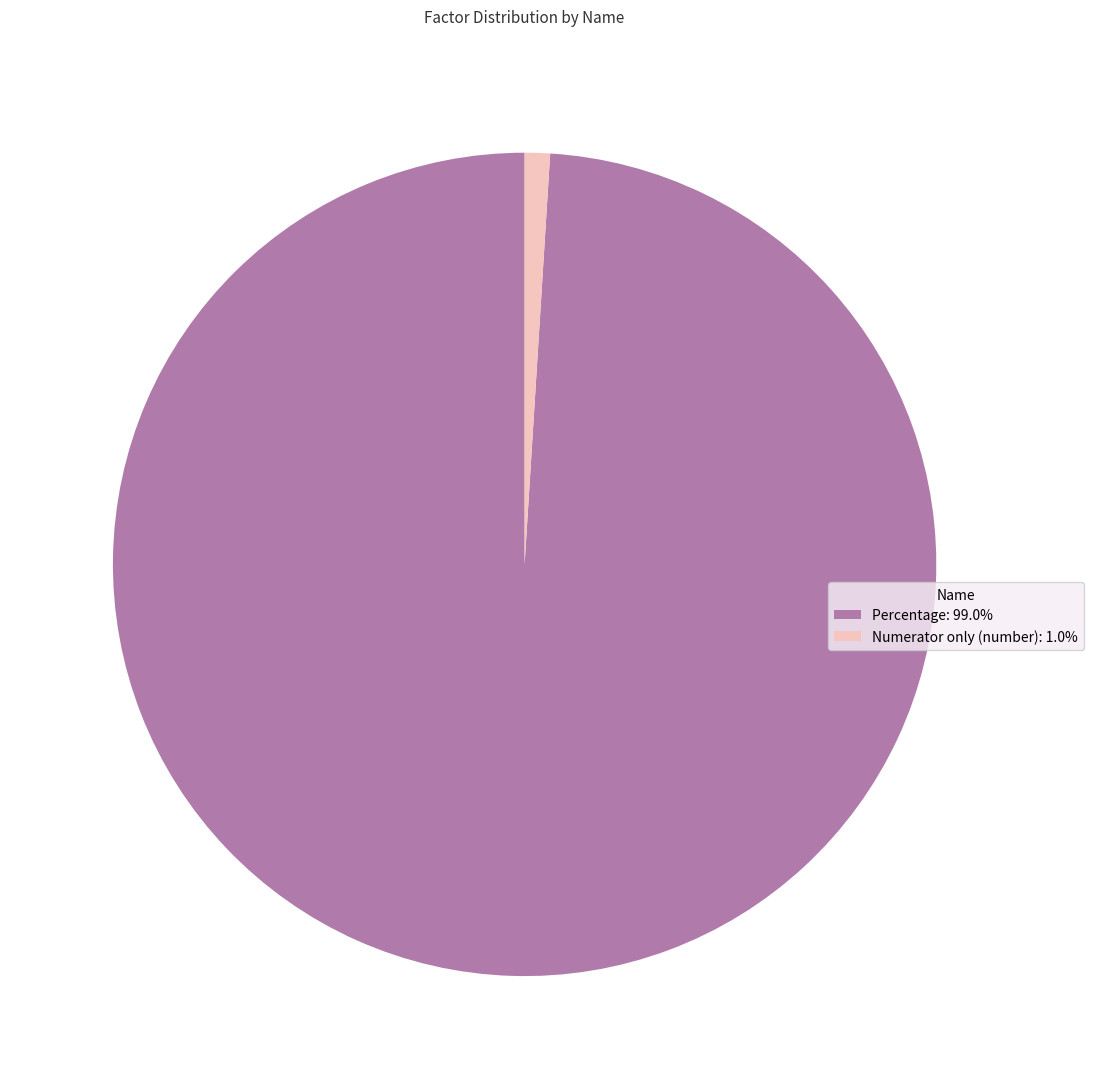

Is it true that Percentage is 99% of the pie?

True